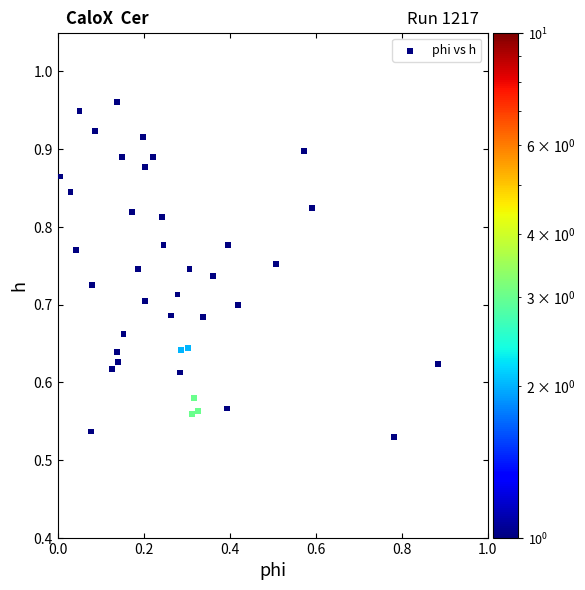

What is the range of Y values (max minus min)?

0.4